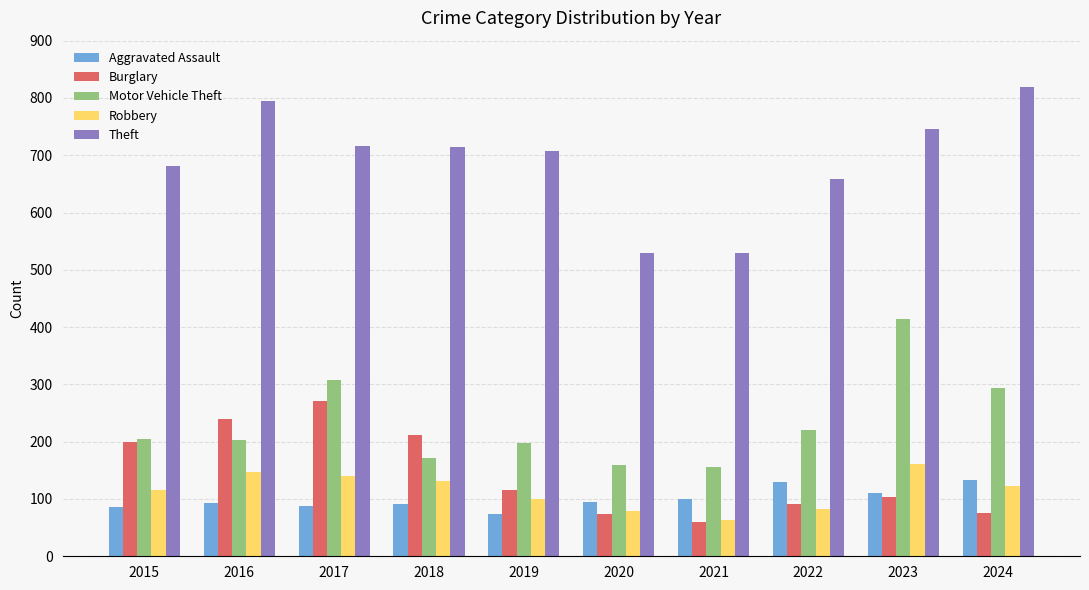

What is the difference between the Motor Vehicle Theft values at 2015 and 2020?

46